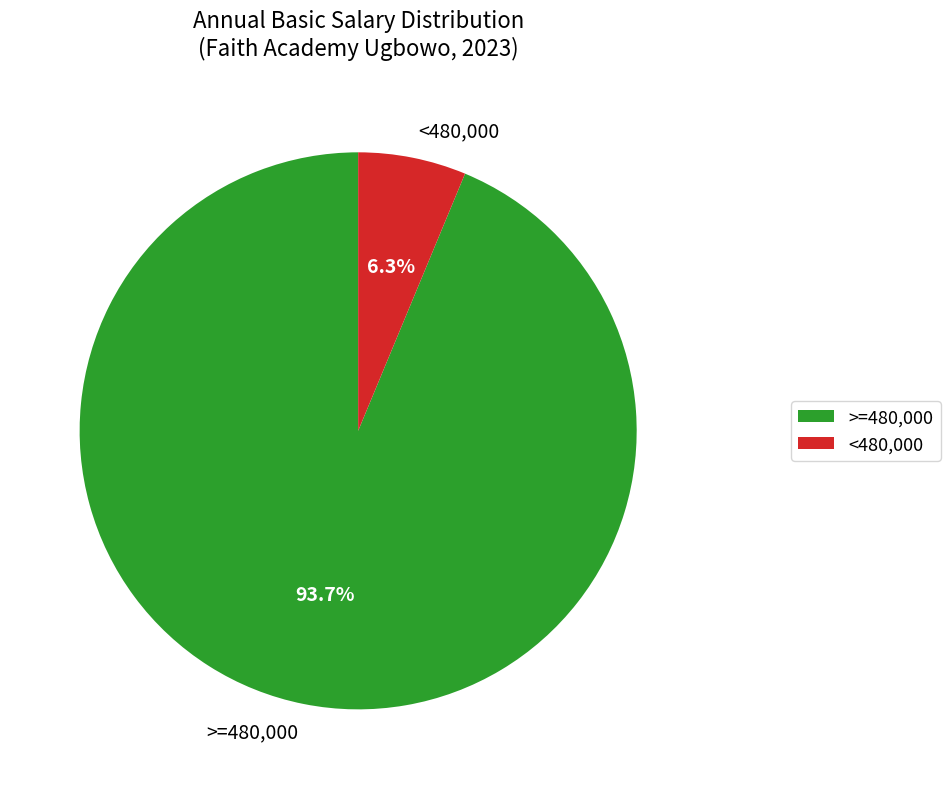

Between >=480,000 and <480,000, which is larger?

>=480,000